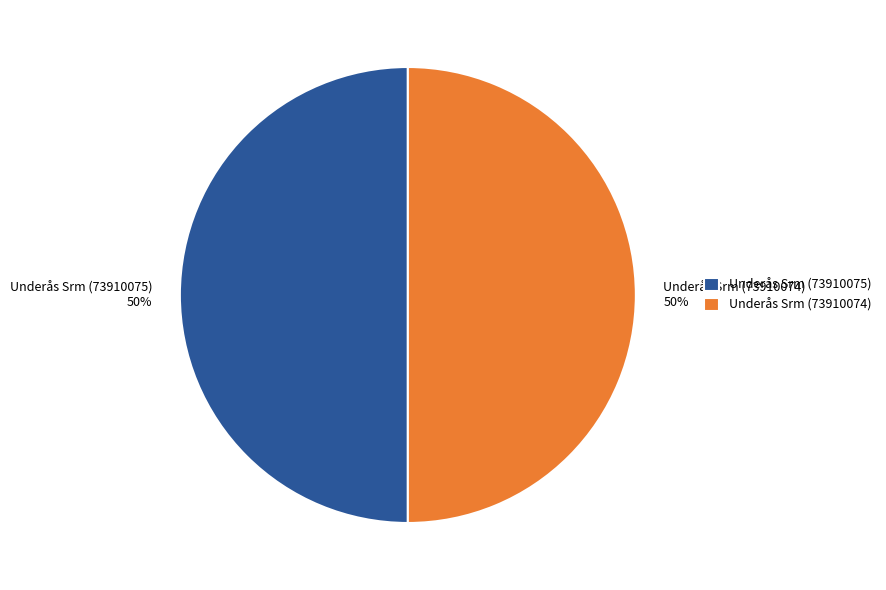

What percentage is the Underås Srm (73910075) slice, to the nearest percent?

50%